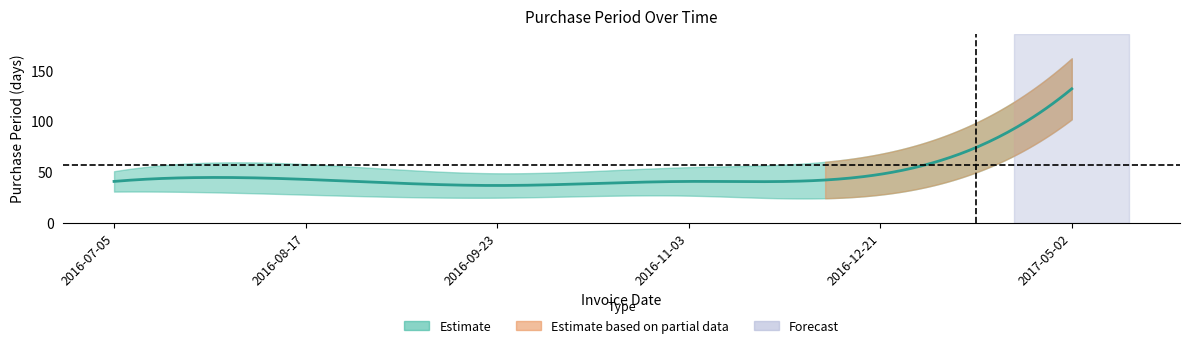

Count the number of values greater than 43.

2